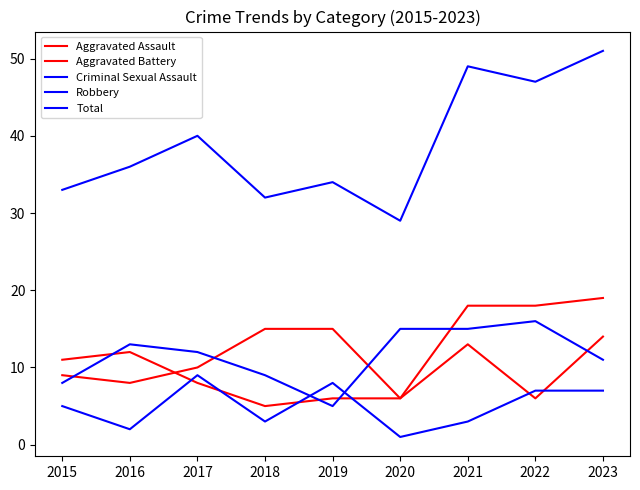

Read the Aggravated Battery value at 2023.

14